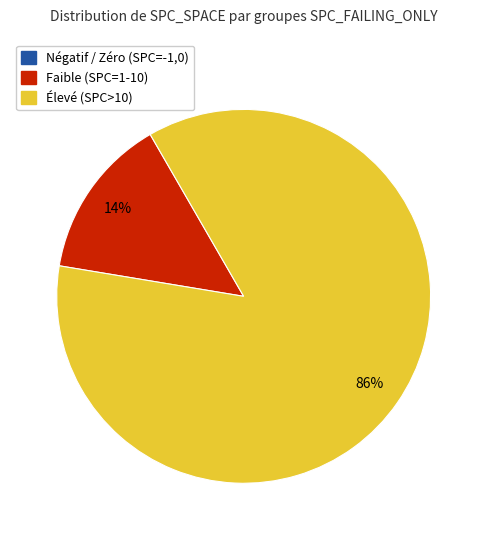

To the nearest percent, what is the difference between the largest and smallest slice percentages?

86%